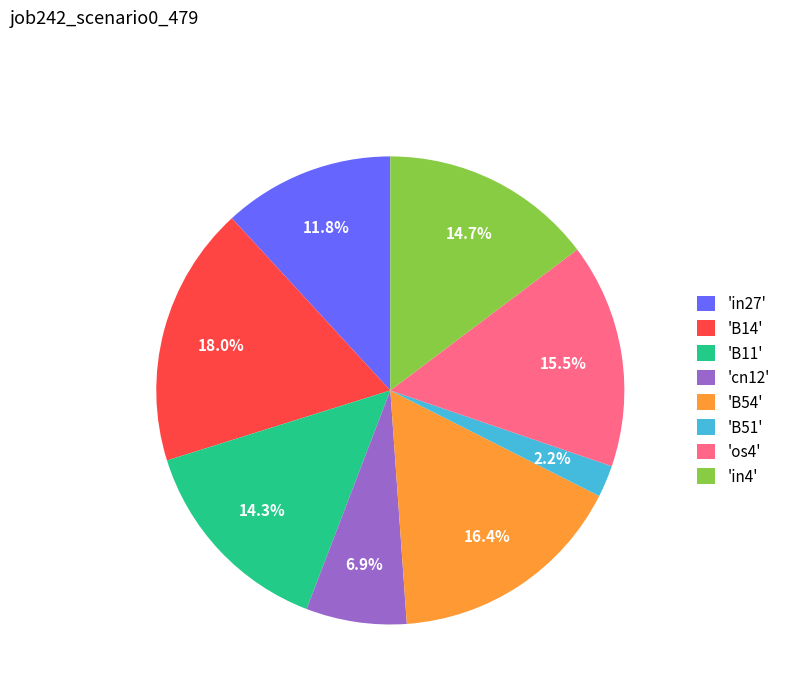

Between 'B14' and 'in27', which is larger?

'B14'